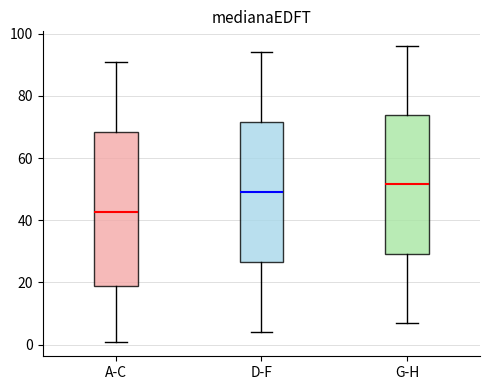

Reading left to right, read every box against the y-axis: the position of its median line, the range the box covers, and the ends of its whiskers. The values are not printed on the chart, so give them approximately, as read against the axis.

A-C: median 42, box 18 to 68, whiskers 2 to 92
D-F: median 50, box 26 to 72, whiskers 4 to 94
G-H: median 52, box 30 to 74, whiskers 8 to 96